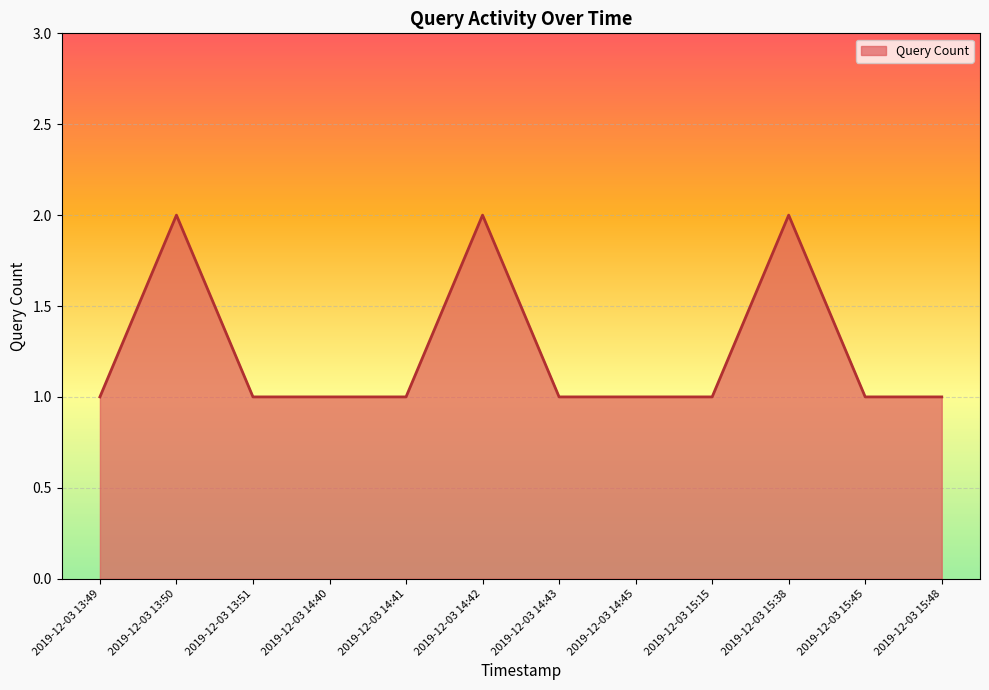

What is the approximate value at 2019-12-03 13:50?

2